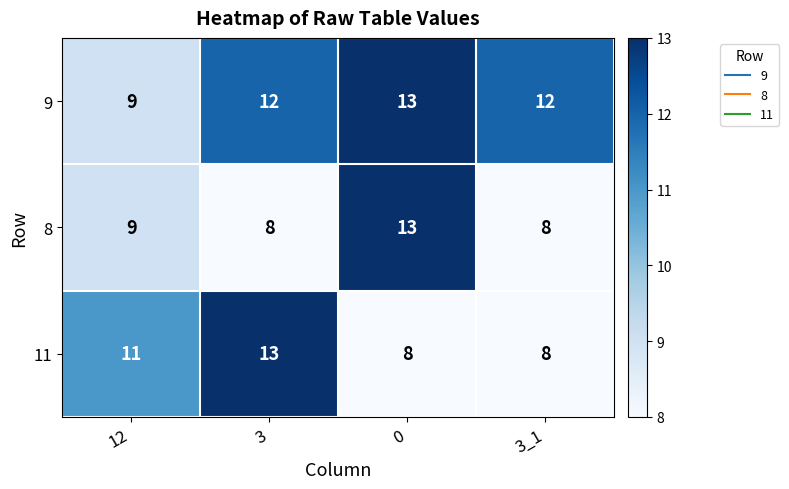

Which category has the lowest value in the 9 series?

12